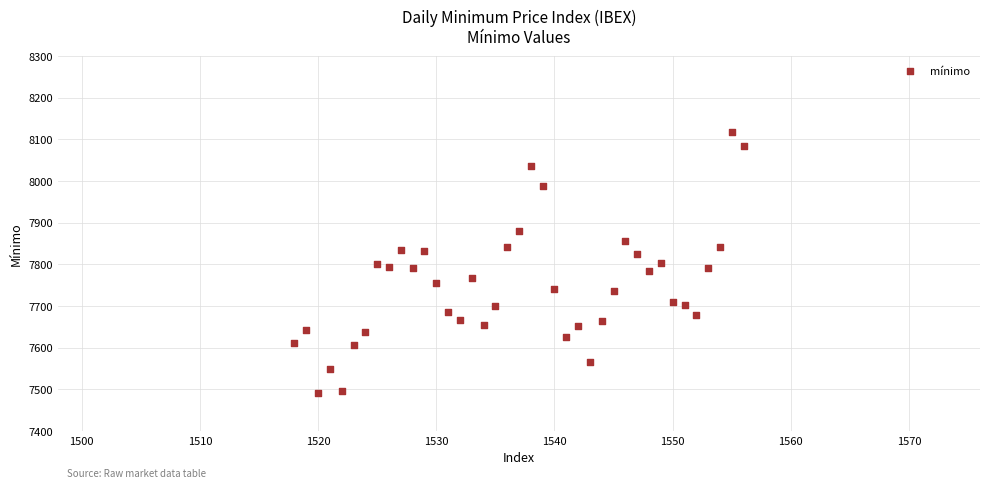

What is the range of Y values (max minus min)?

626.9